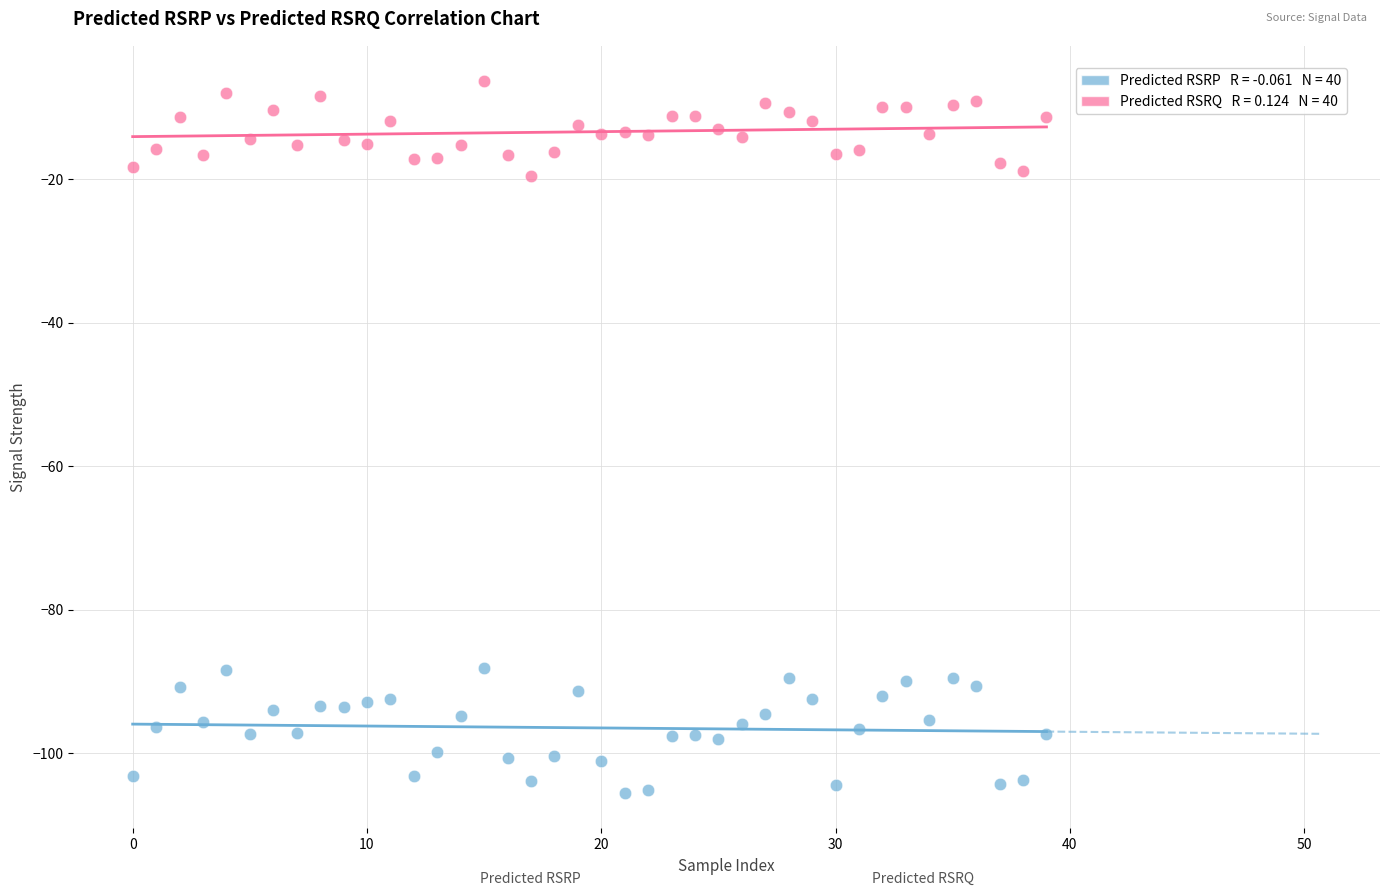

Across all data points, what is the range of Y values (max minus min)?

99.1